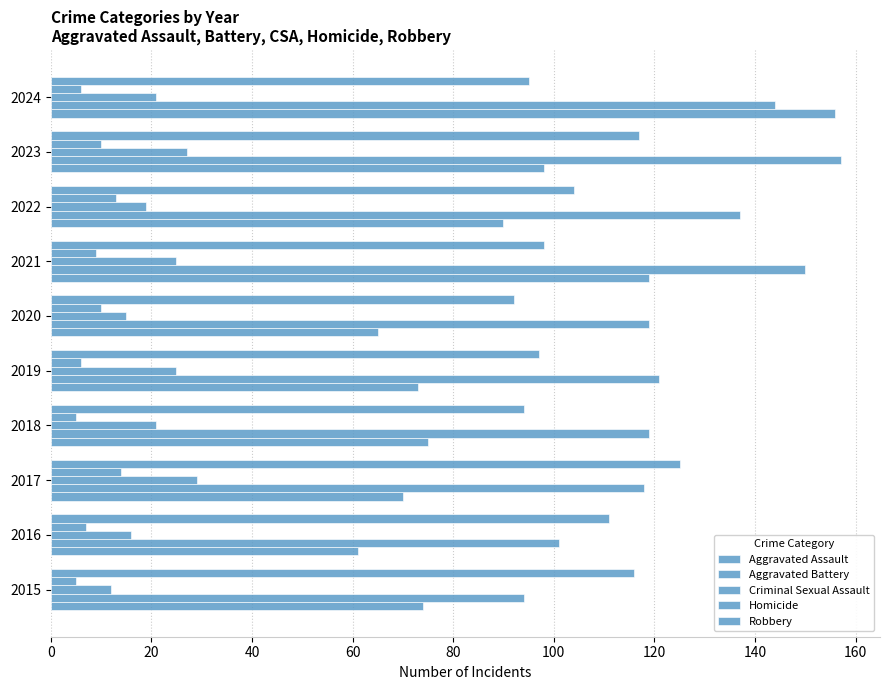

At how many categories does at least one series exceed 149?

3